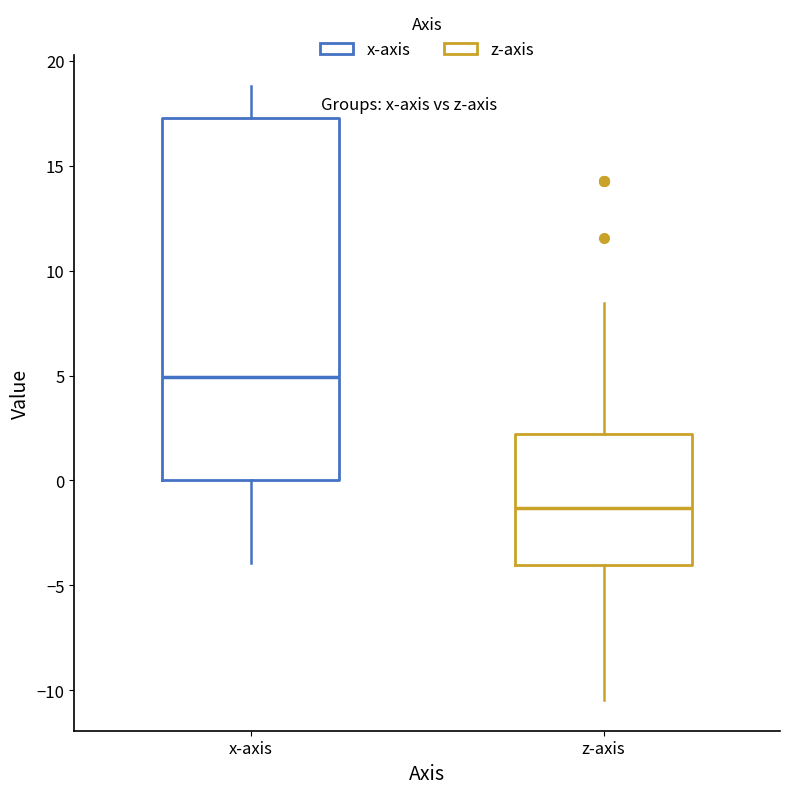

Reading left to right, transcribe this box plot: for each box, give where its median line is, the range the box spans, and where its two whiskers end, as read against the y-axis. The values are not printed on the chart, so give them approximately, as read against the axis.

x-axis: median 5.0, box 0.0 to 17.5, whiskers -4.0 to 19.0
z-axis: median -1.5, box -4.0 to 2.0, whiskers -10.5 to 8.5